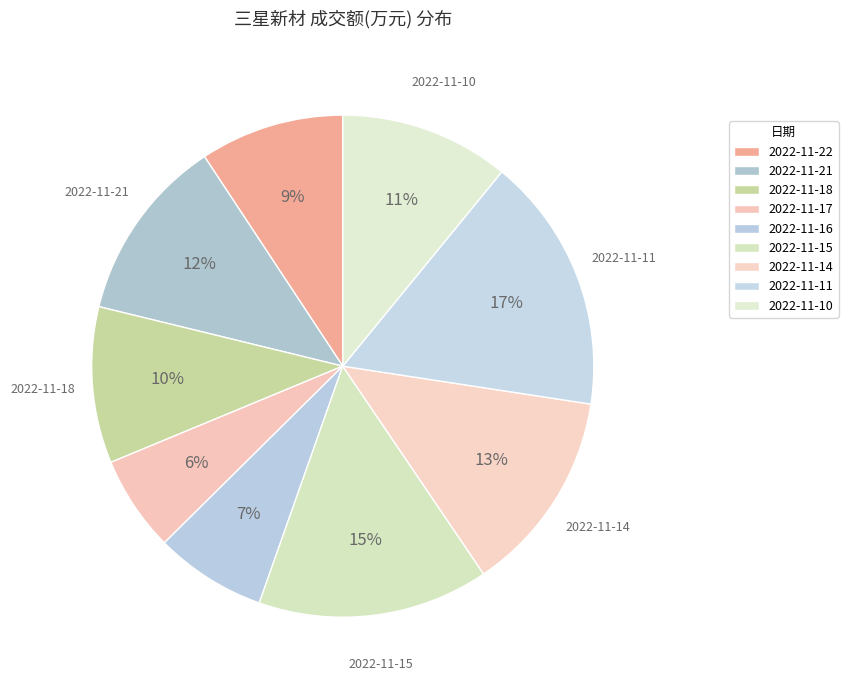

Rank the categories by value from highest to lowest.

2022-11-11, 2022-11-15, 2022-11-14, 2022-11-21, 2022-11-10, 2022-11-18, 2022-11-22, 2022-11-16, 2022-11-17